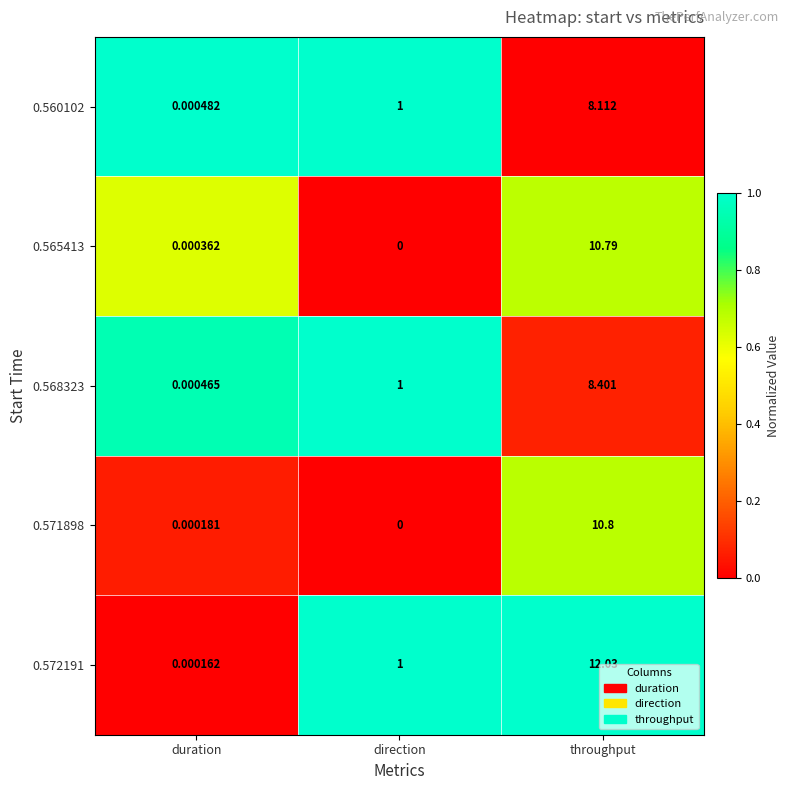

How many series are shown in this chart?

5